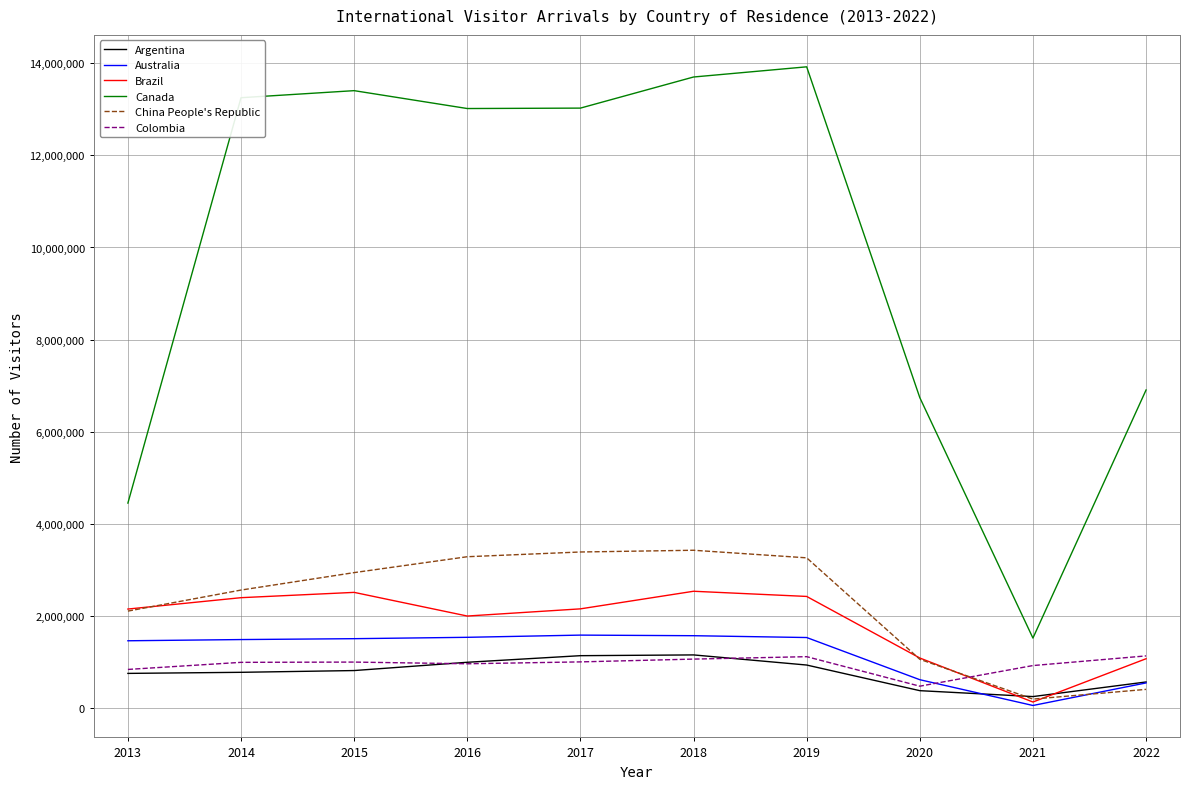

Where do Argentina and Brazil first cross each other?

2020 and 2021